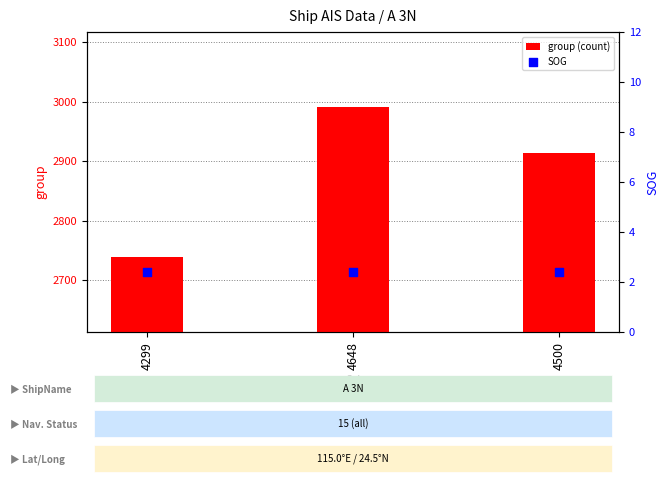

What are all the series names shown in the legend?

group (count), SOG